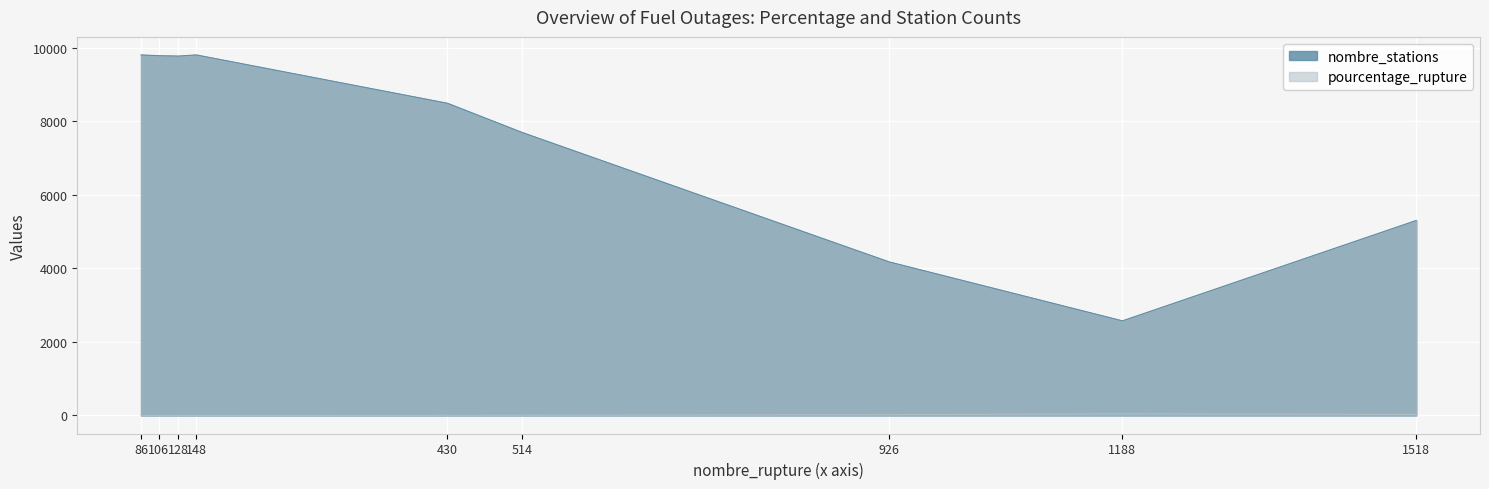

What is the highest value of the nombre_stations series?

9811